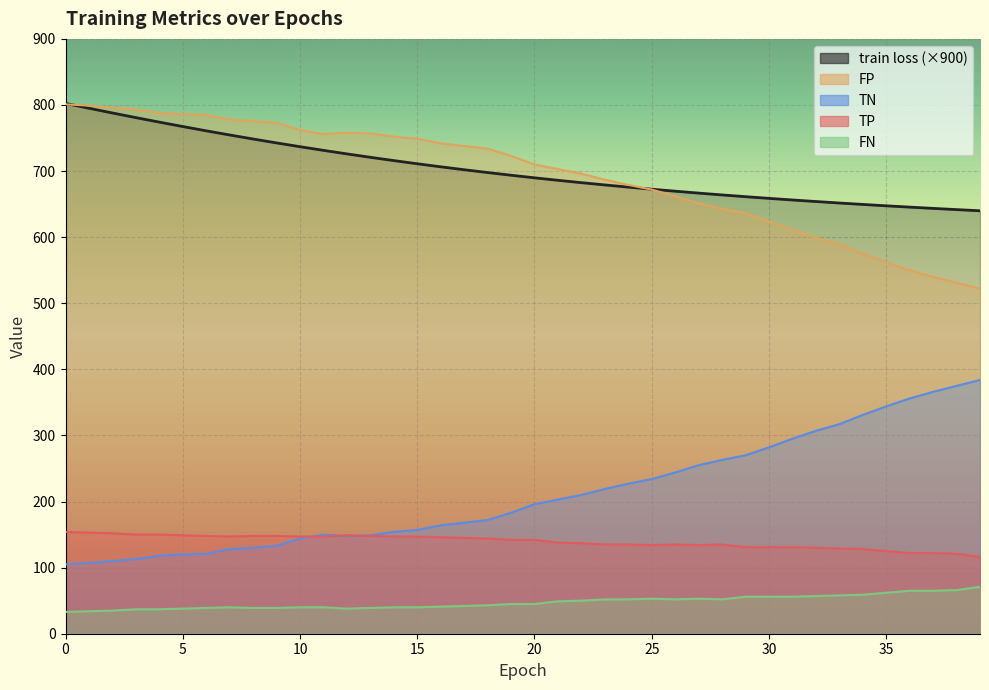

What is the difference between the highest and lowest values at 15?

709.0